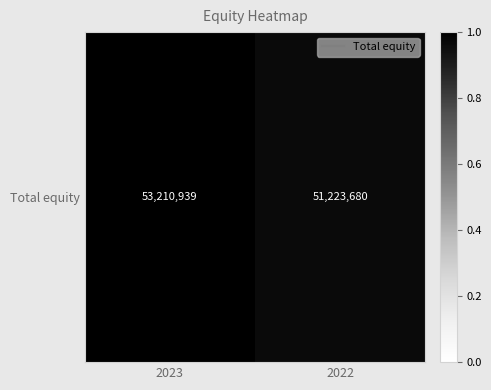

At which category does the chart reach its peak across all series?

2023